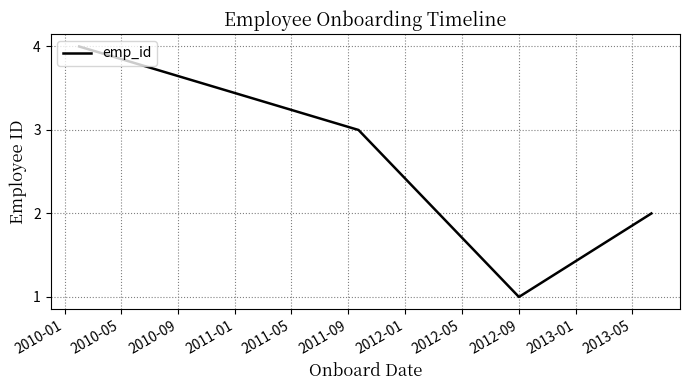

Count the number of categories in the chart.

4